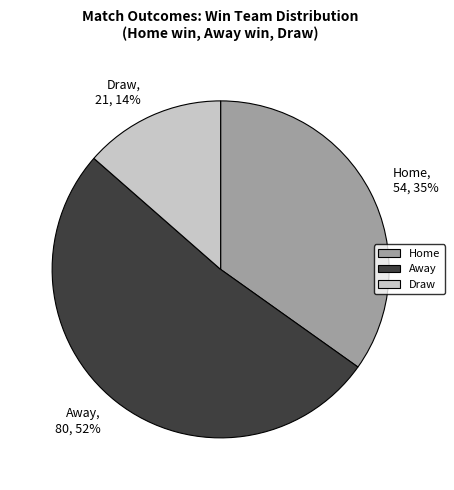

What is the ratio of the value at Away, 80, 52% to the value at Home, 54, 35%?

1.5